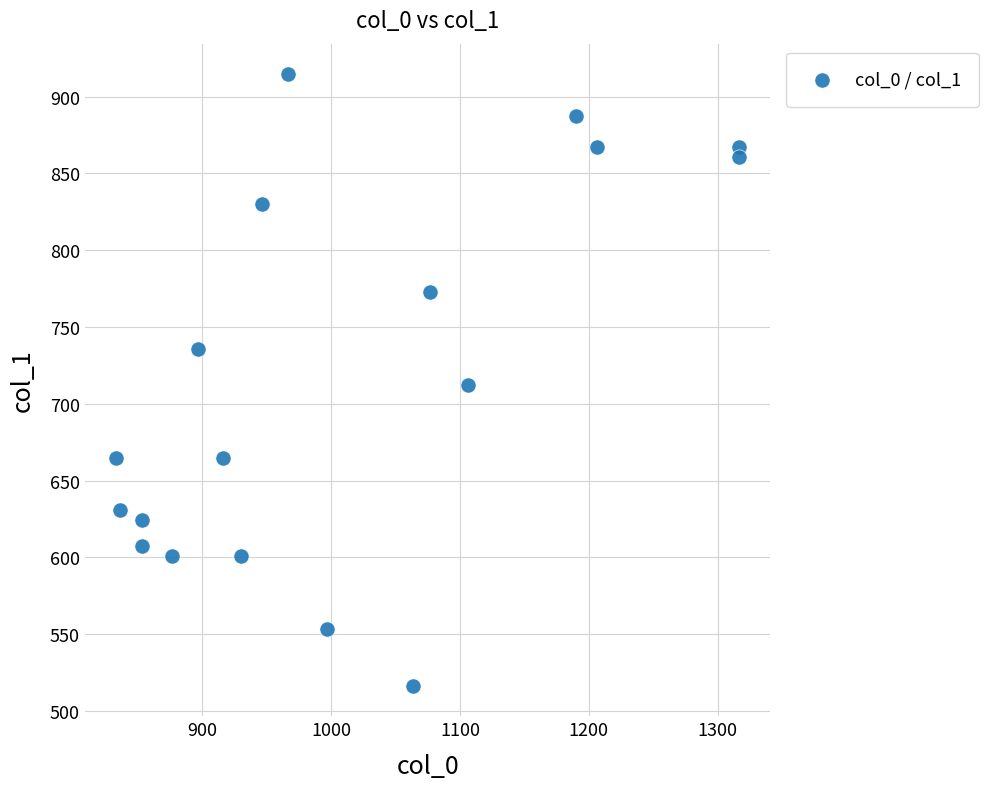

What is the range of X values (max minus min)?

483.3